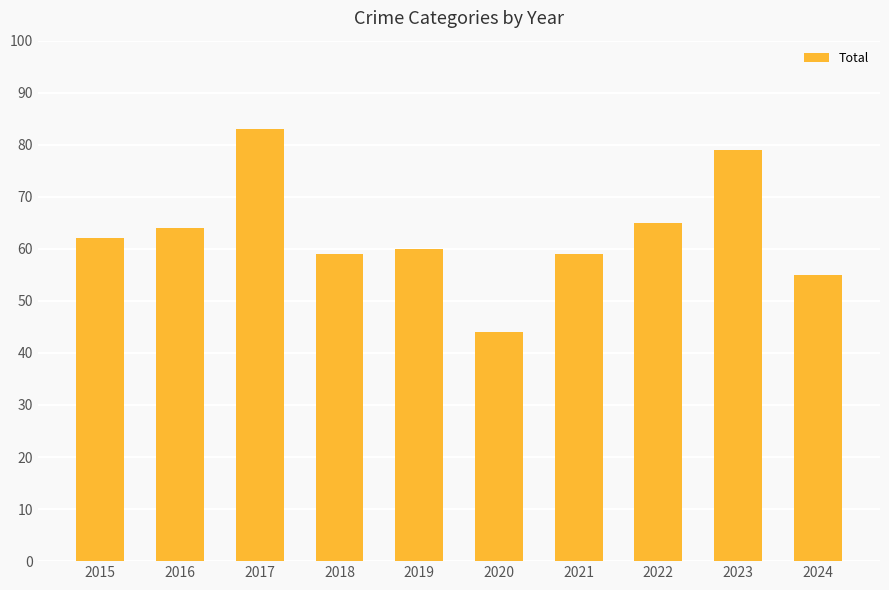

Which label corresponds to the largest value in the chart?

2017